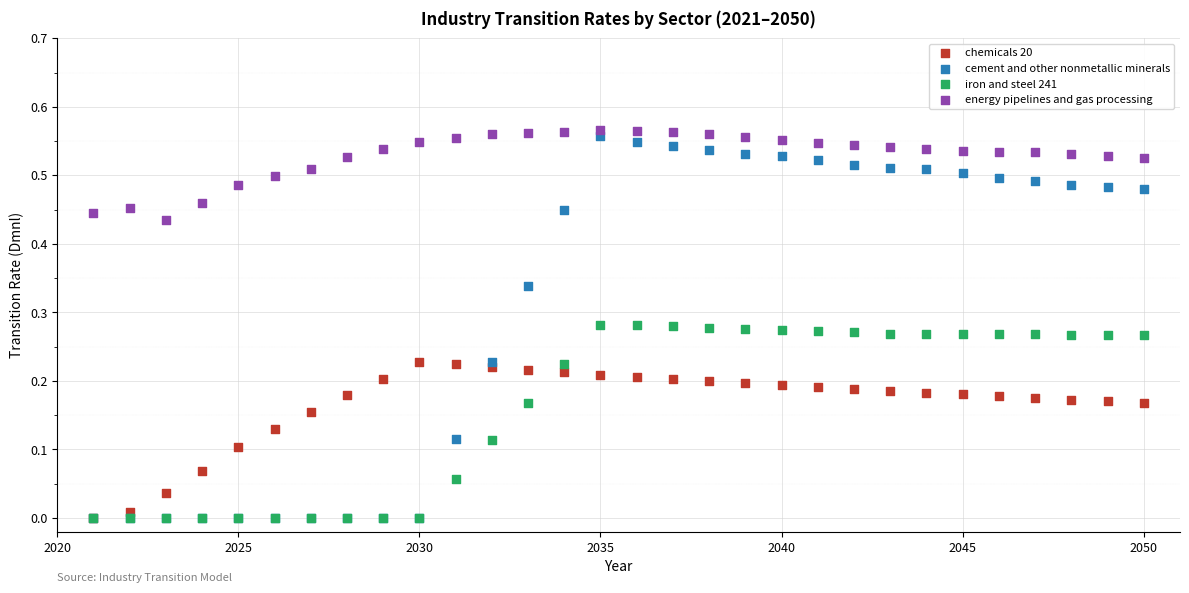

What are all the series names shown in the legend?

chemicals 20, cement and other nonmetallic minerals, iron and steel 241, energy pipelines and gas processing